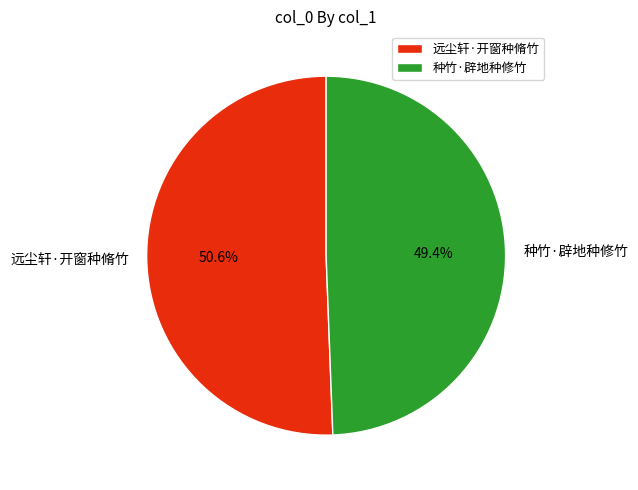

Approximately how many times larger is the value at 远尘轩·开窗种脩竹 compared to 种竹·辟地种修竹?

1.0